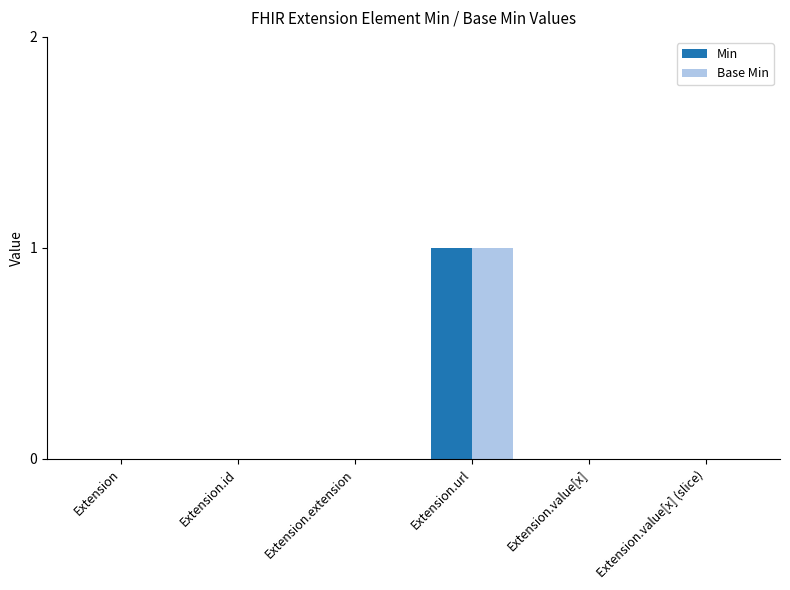

Which label corresponds to the largest value in the chart?

Extension.url